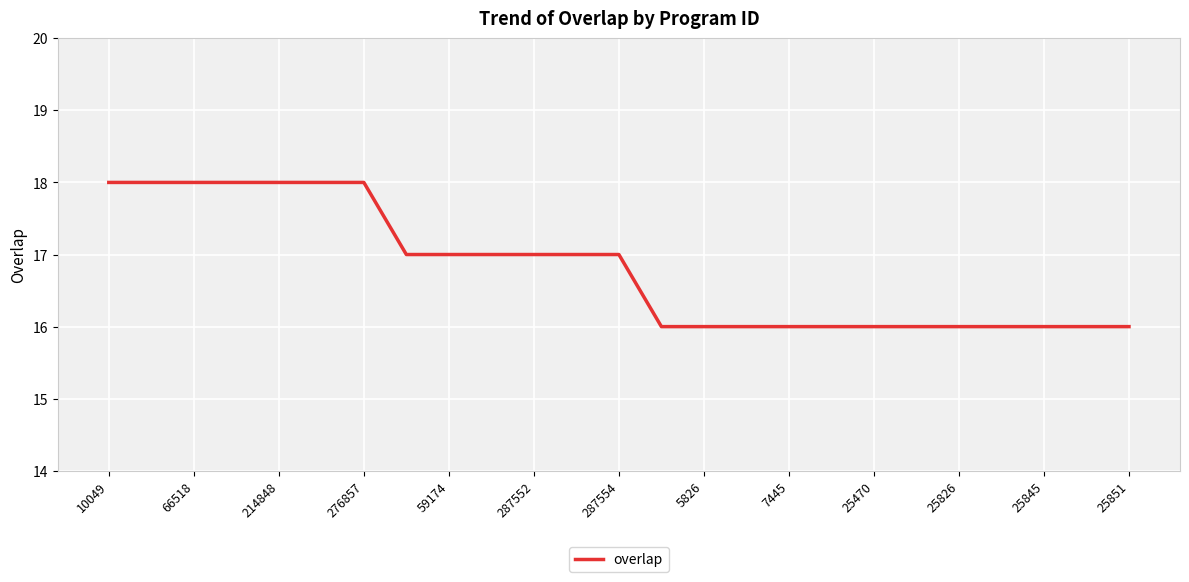

What is the minimum value shown in the chart?

16